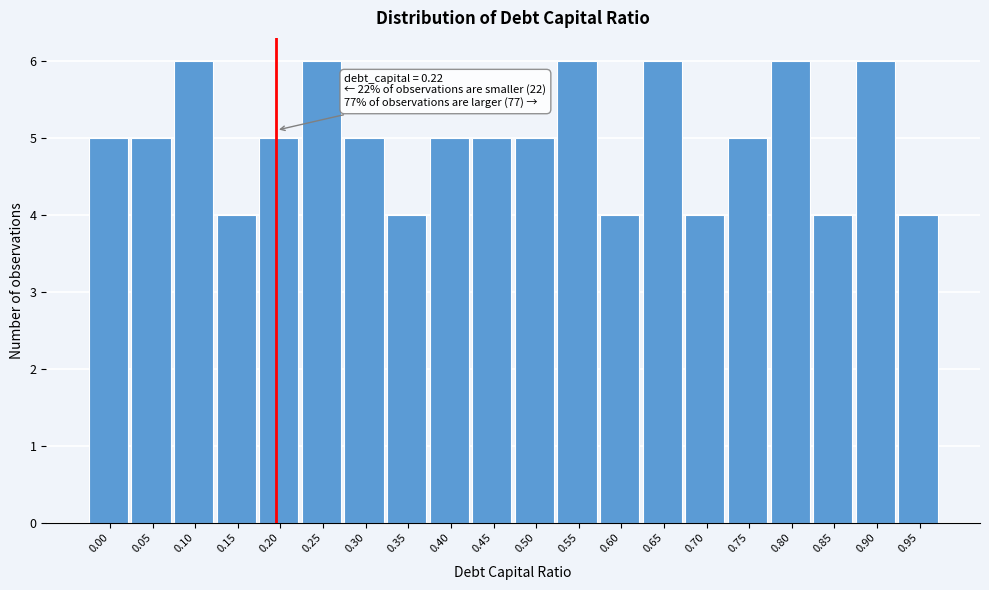

Reading left to right, extract all data points from this chart.

5	5	6	4	5	6	5	4	5	5	5	6	4	6	4	5	6	4	6	4